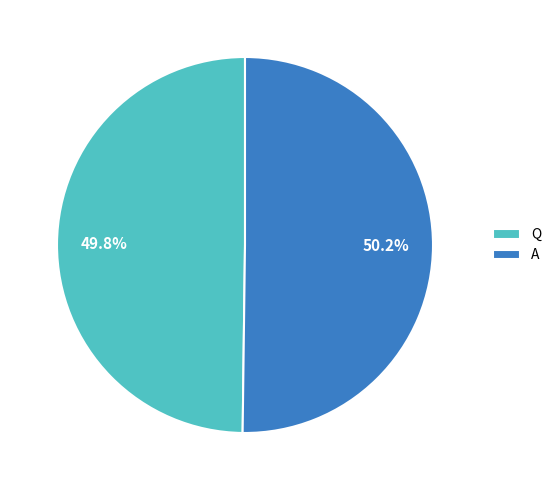

To the nearest percent, what is the combined percentage of Q and A?

100%